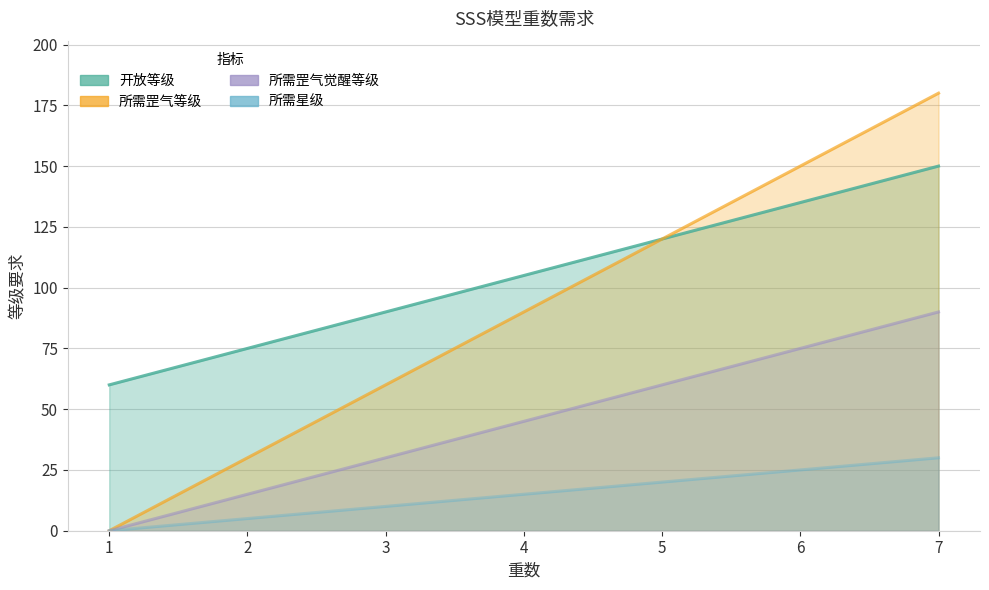

What is the difference between the 所需罡气等级 values at 6 and 5?

30